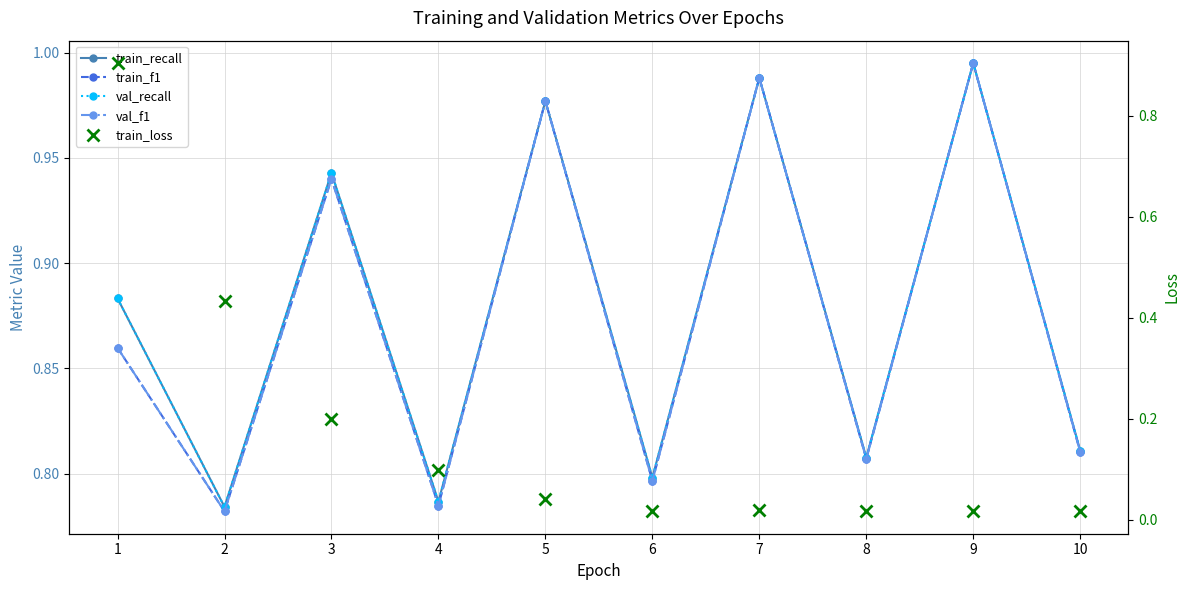

Which series changed the most between 4 and 8?

train_loss